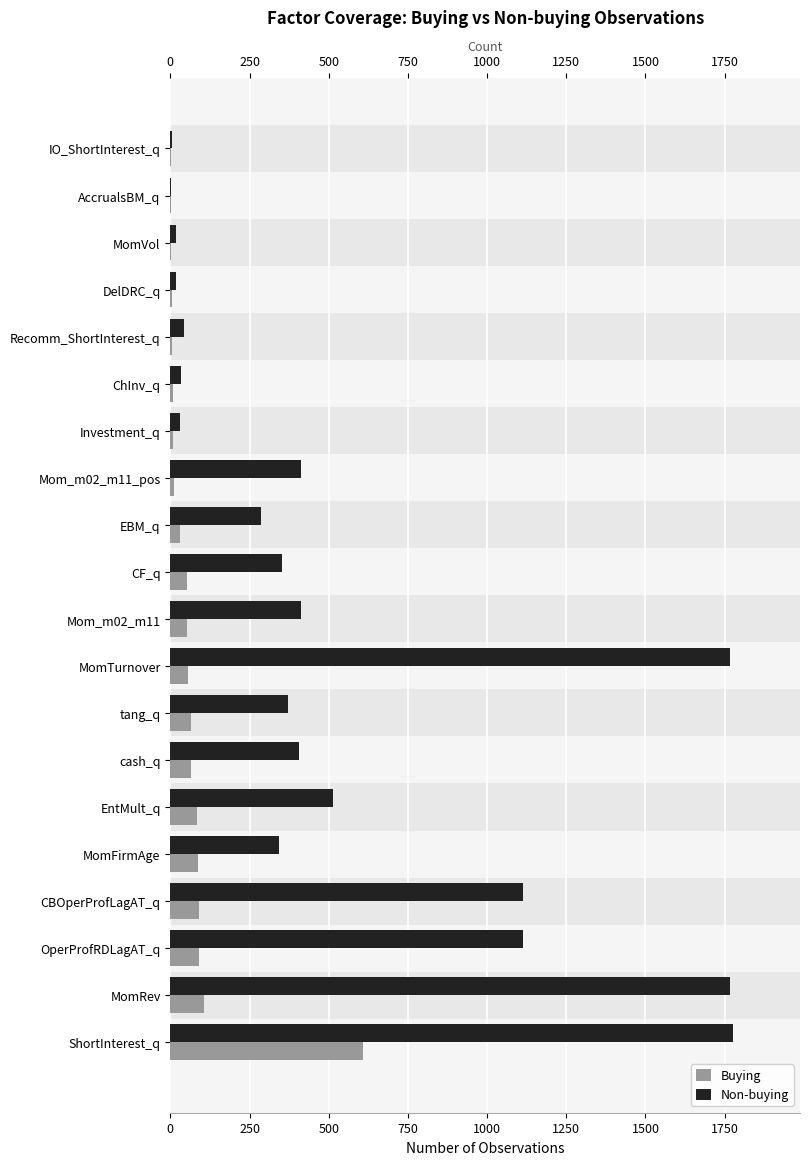

How many groups of bars are there?

20